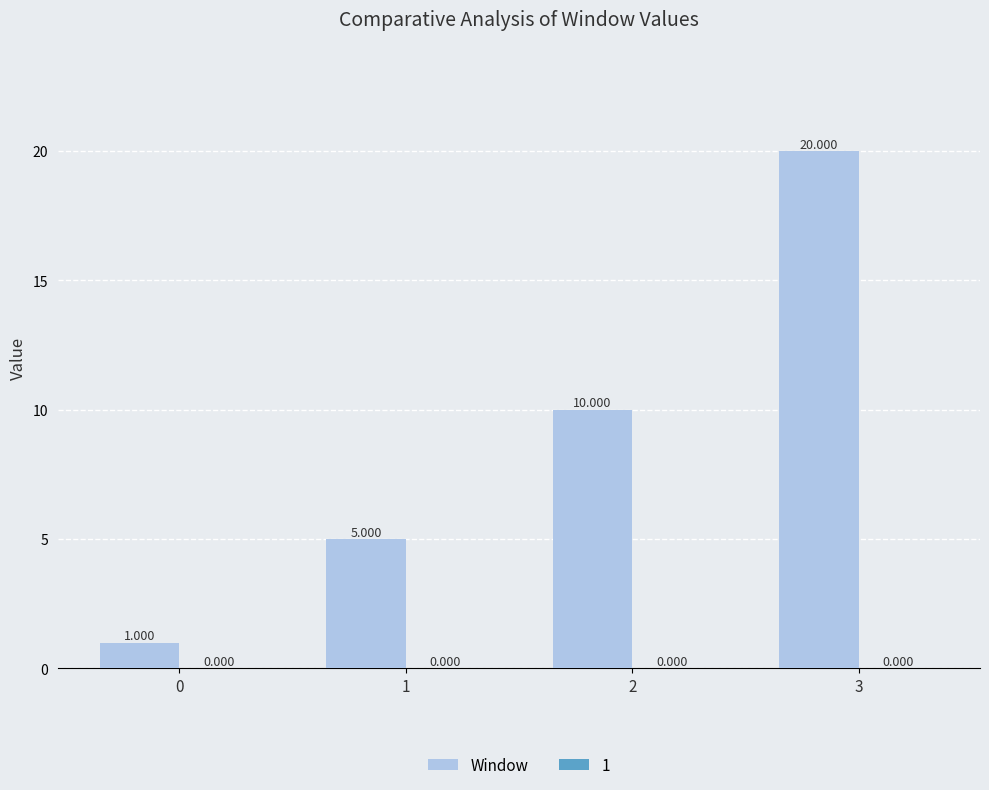

Reading left to right, what are all the values shown in this chart?

1	5	10	20